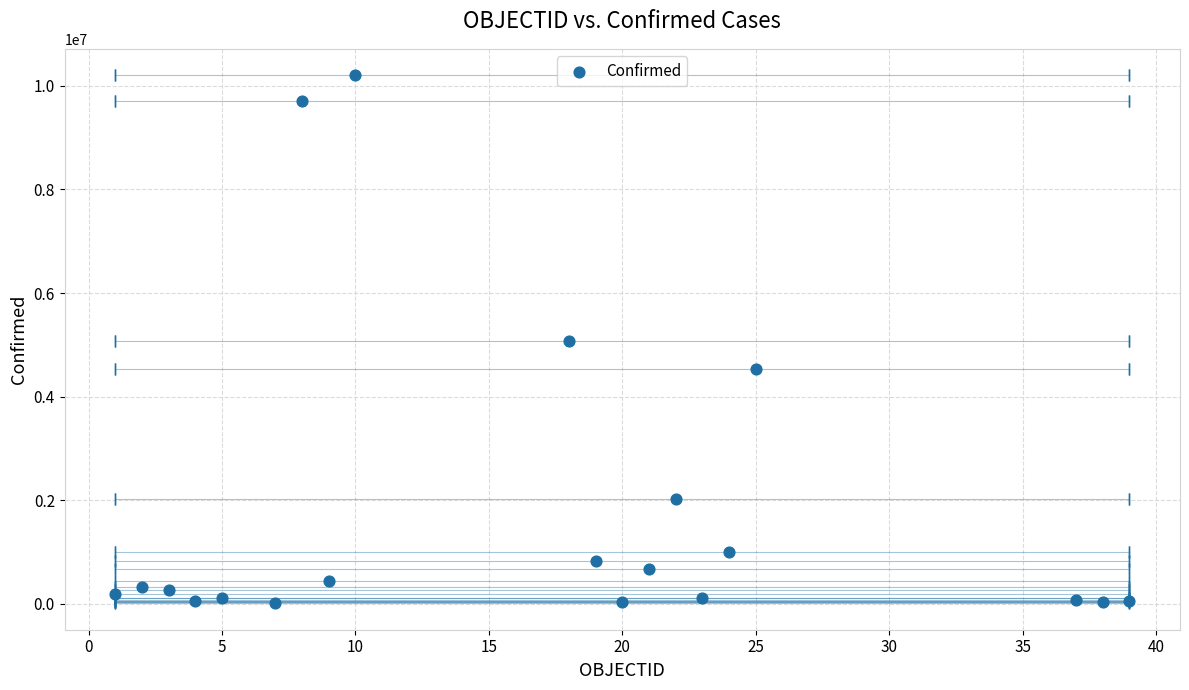

What is the range of X values (max minus min)?

38